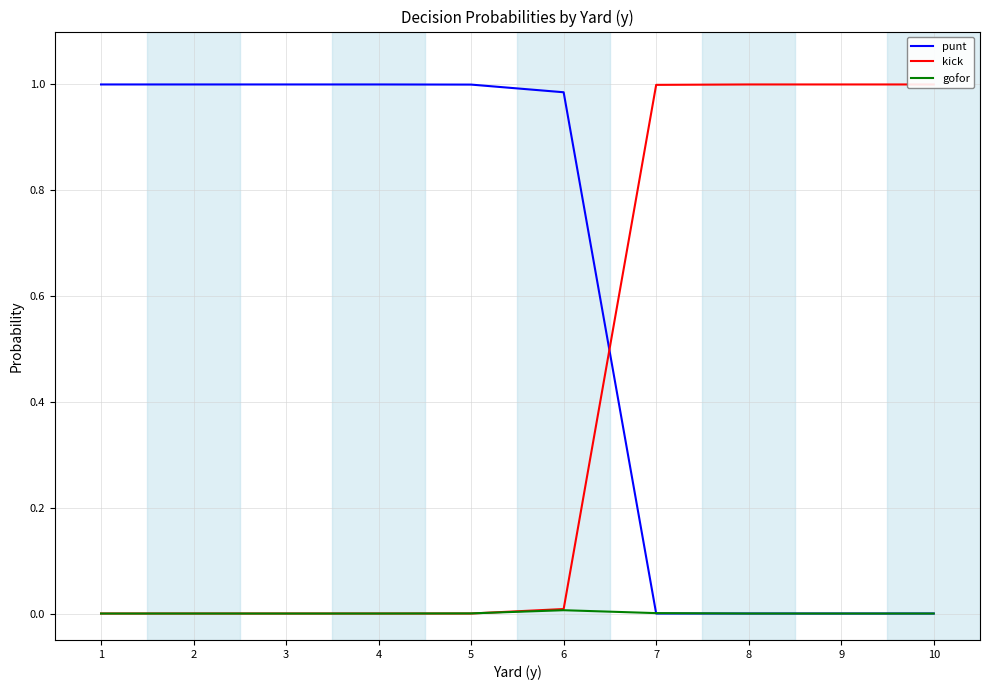

In gofor, how many points are higher than both neighbors (excluding endpoints)?

1